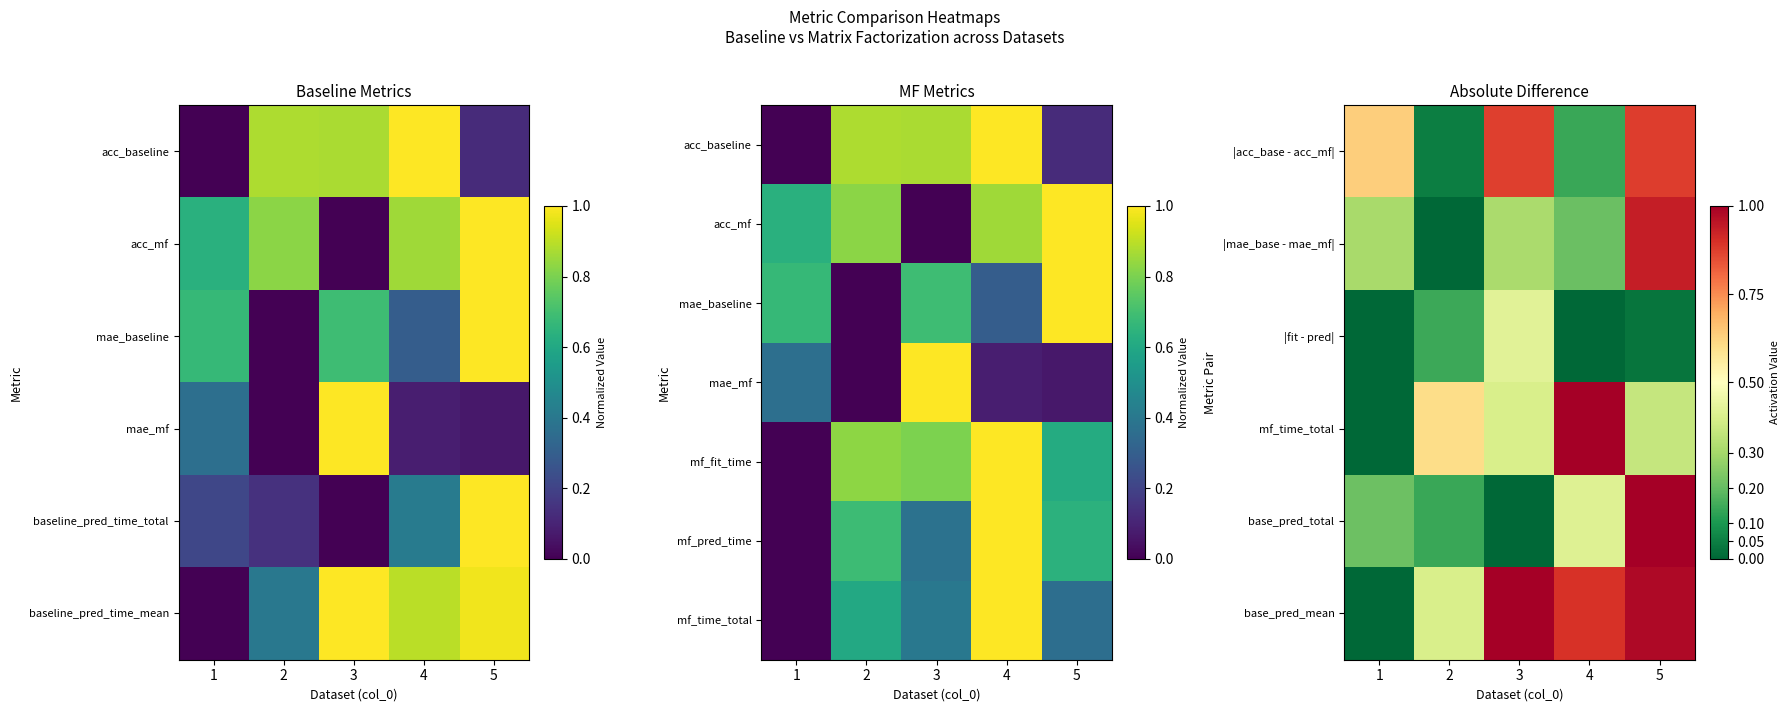

At how many categories does at least one series exceed 0?

5